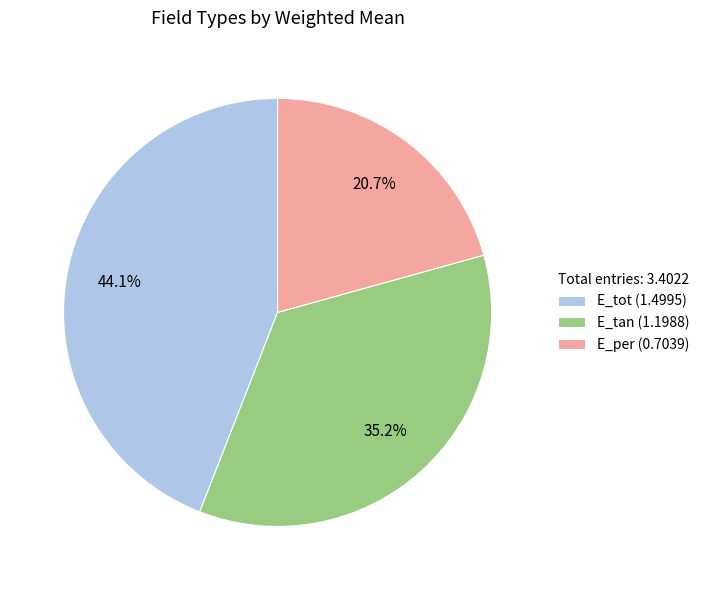

What percentage is the E_tot slice, to the nearest percent?

44%